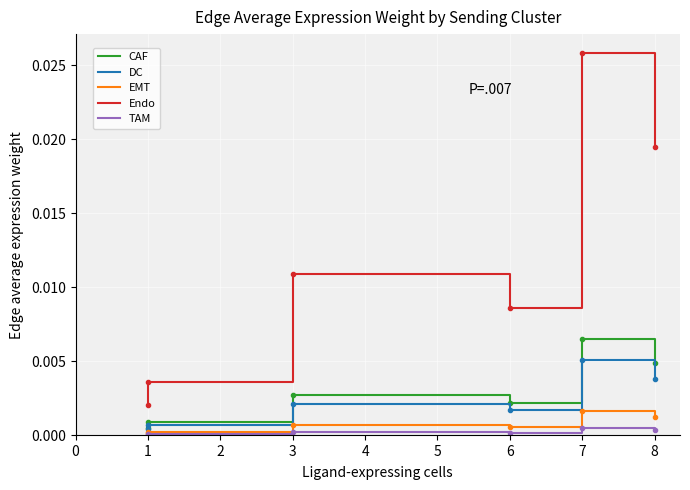

Is the value of TAM at 8 greater than the value of Endo at 6?

No